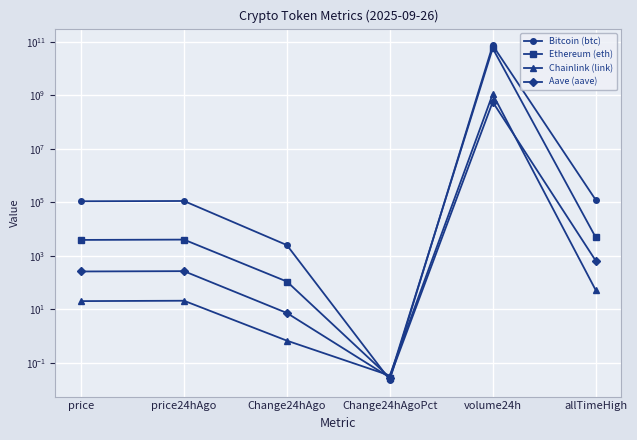

Between price24hAgo and allTimeHigh, which series saw the biggest shift?

Bitcoin (btc)